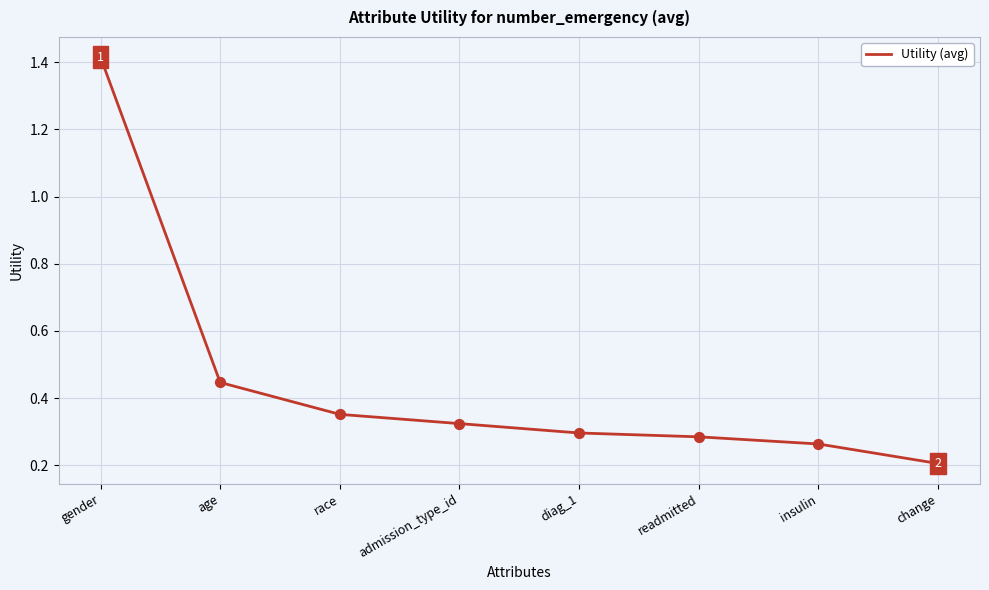

Between race and readmitted, which is larger?

race